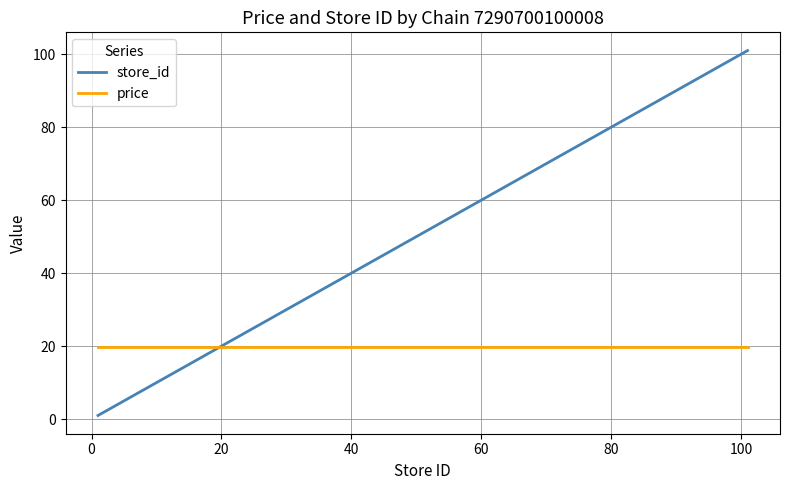

After their last crossing, which series has the higher values: store_id or price?

store_id